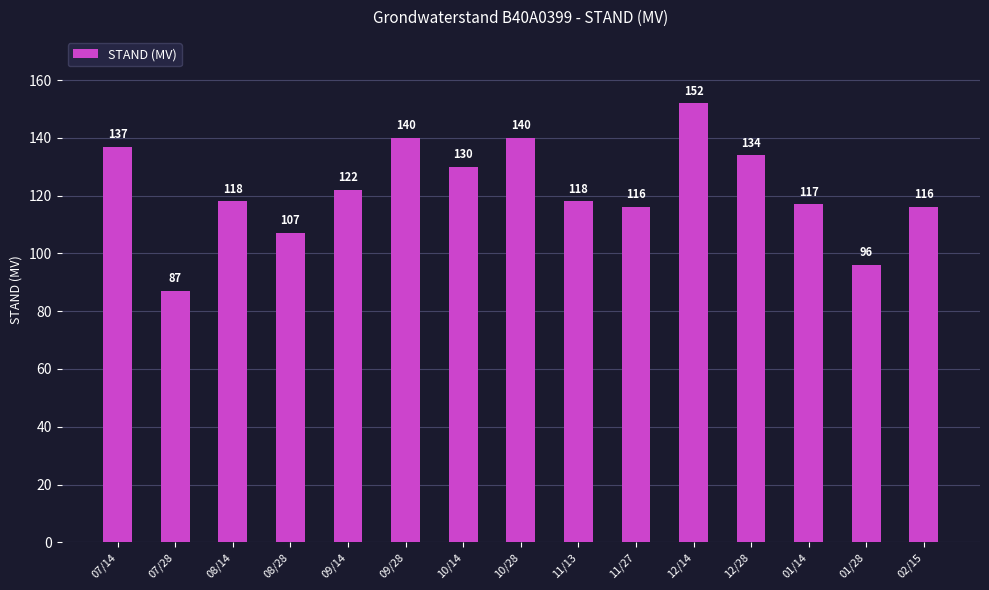

Is it true that the value at 10/14 is 227?

False